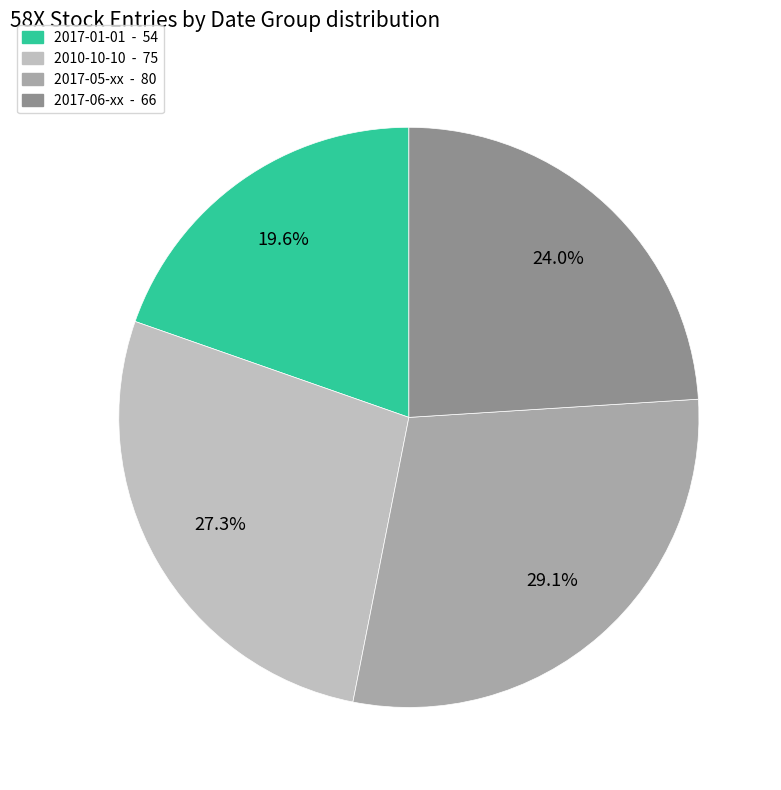

Is there a majority slice in this chart?

No